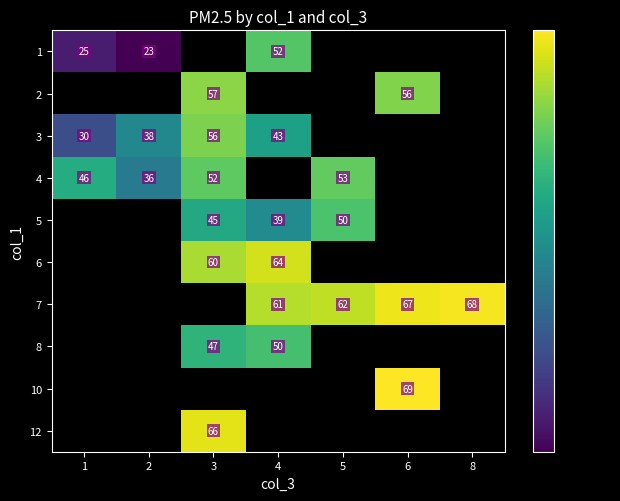

The value of 6 at 3 is 17. True or false?

False